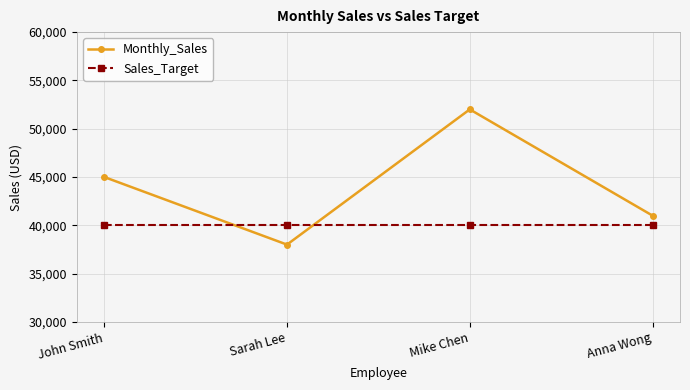

Where do Sales_Target and Monthly_Sales first cross each other?

John Smith and Sarah Lee